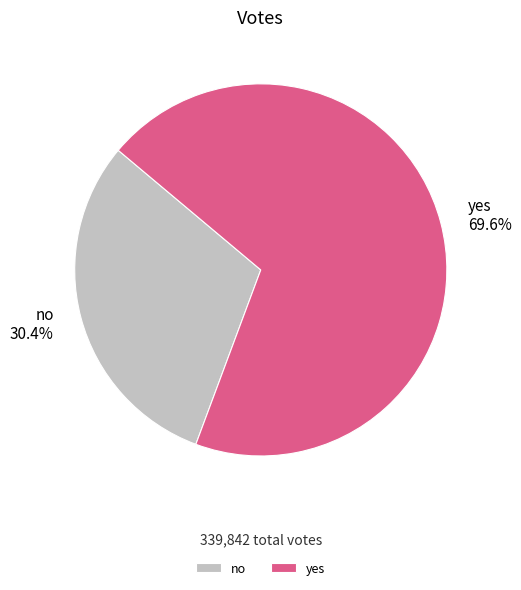

To the nearest percent, what portion does yes represent?

70%